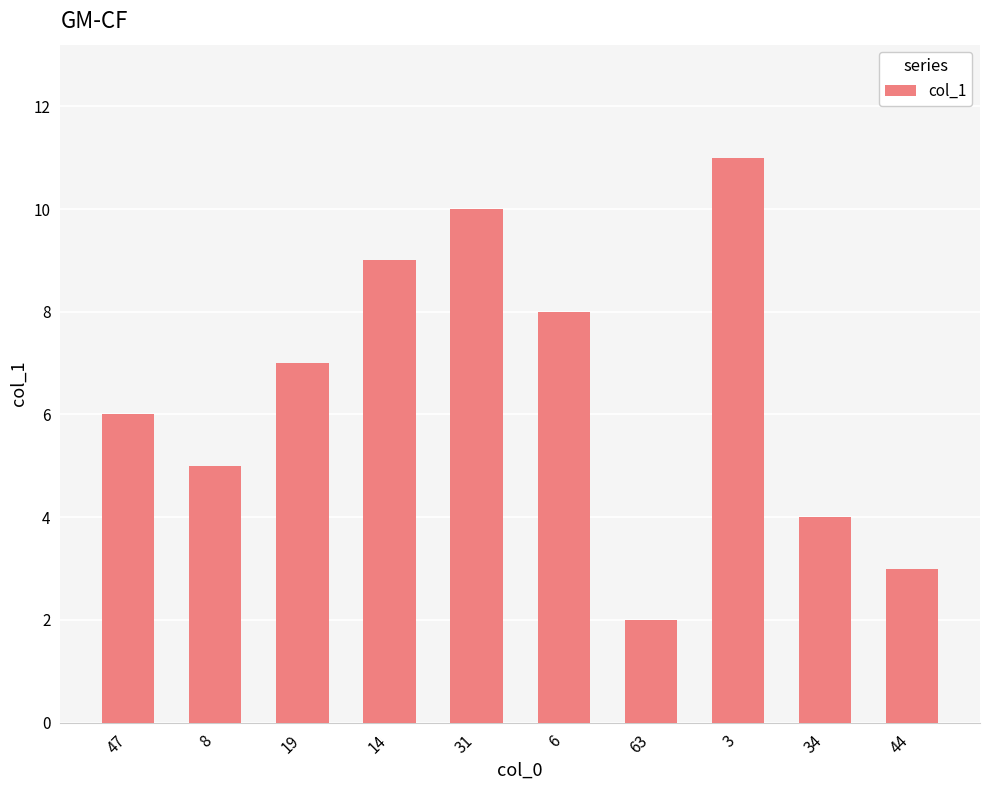

True or false: the data shows 3 at 31.

False